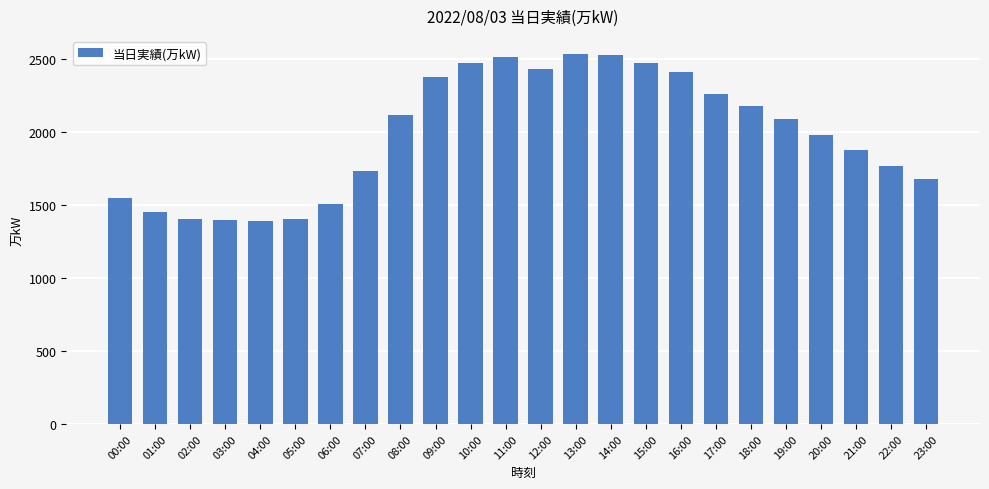

How many data points does each series have?

24